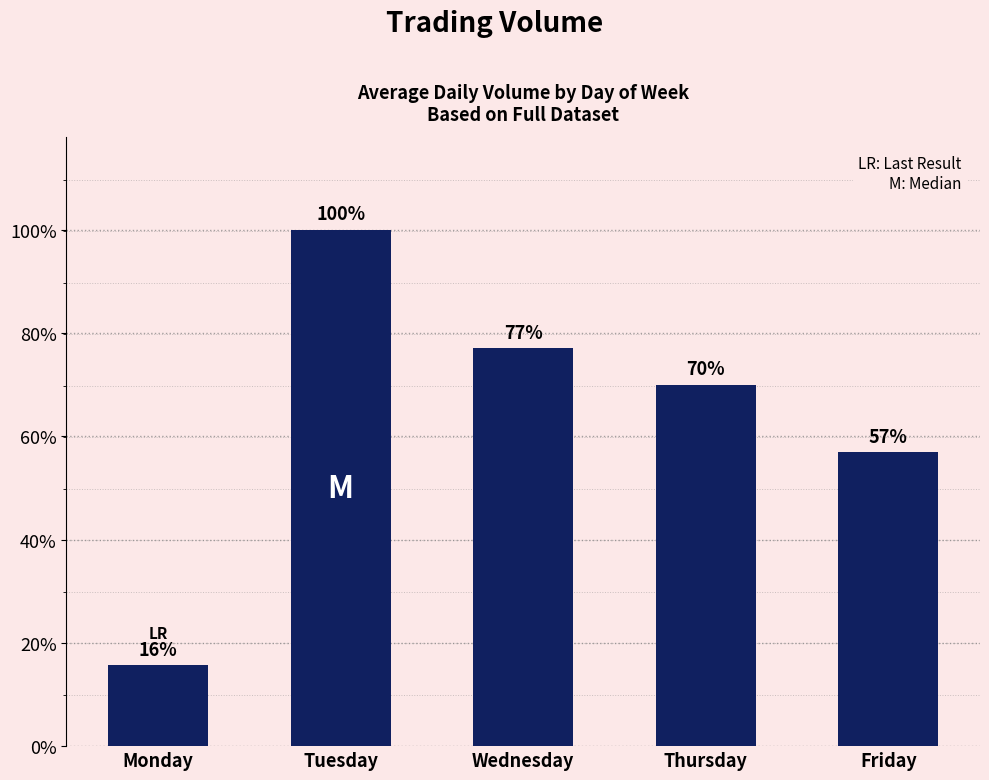

What is the ratio of the value at Thursday to the value at Wednesday?

0.9